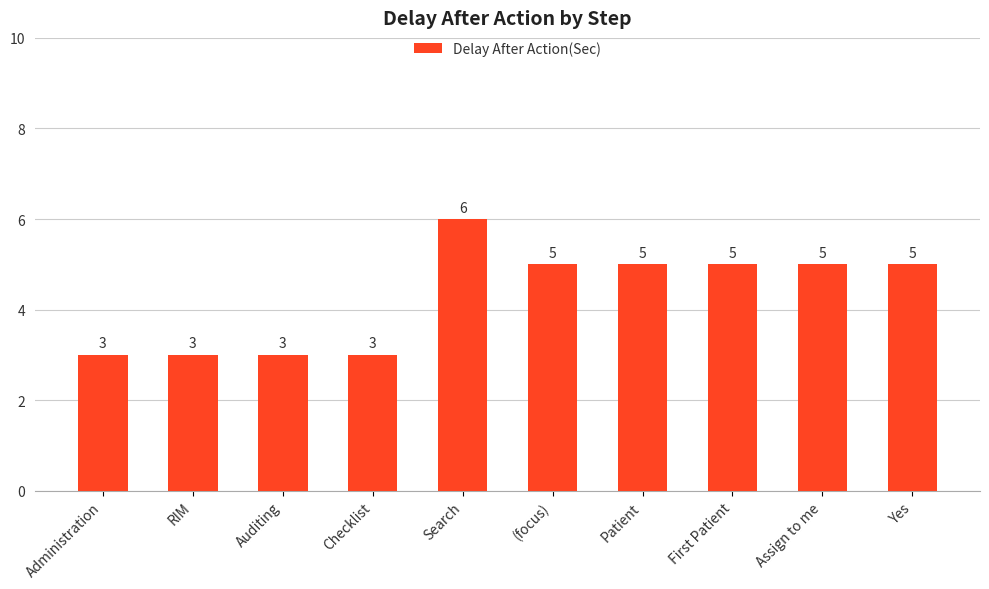

What is the label of the 1st bar from the left?

Administration